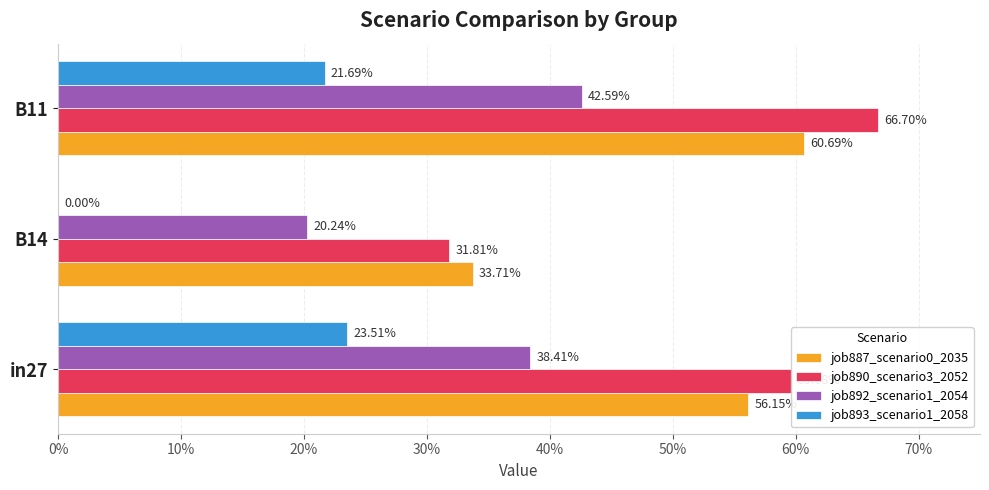

What are all the series names shown in the legend?

job887_scenario0_2035, job890_scenario3_2052, job892_scenario1_2054, job893_scenario1_2058